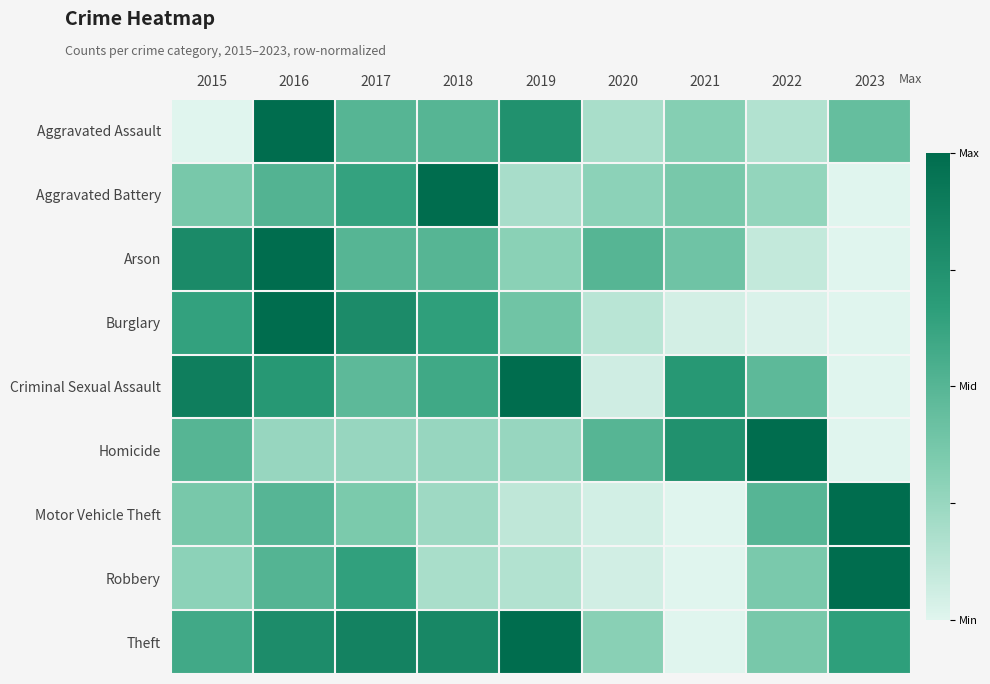

Reading right to left, extract all data points from this chart.

Aggravated Assault: 2023=0.4	2022=0.2	2021=0.3	2020=0.2	2019=0.8	2018=0.5	2017=0.5	2016=1.0	2015=0.0
Aggravated Battery: 2023=0.0	2022=0.3	2021=0.4	2020=0.3	2019=0.2	2018=1.0	2017=0.6	2016=0.5	2015=0.4
Arson: 2023=0.0	2022=0.1	2021=0.4	2020=0.5	2019=0.3	2018=0.5	2017=0.5	2016=1.0	2015=0.8
Burglary: 2023=0.0	2022=0.0	2021=0.0	2020=0.1	2019=0.4	2018=0.7	2017=0.8	2016=1.0	2015=0.6
Criminal Sexual Assault: 2023=0.0	2022=0.5	2021=0.7	2020=0.1	2019=1.0	2018=0.6	2017=0.5	2016=0.7	2015=0.9
Homicide: 2023=0.0	2022=1.0	2021=0.8	2020=0.5	2019=0.2	2018=0.2	2017=0.2	2016=0.2	2015=0.5
Motor Vehicle Theft: 2023=1.0	2022=0.5	2021=0.0	2020=0.0	2019=0.1	2018=0.2	2017=0.4	2016=0.5	2015=0.4
Robbery: 2023=1.0	2022=0.4	2021=0.0	2020=0.1	2019=0.2	2018=0.2	2017=0.6	2016=0.5	2015=0.3
Theft: 2023=0.7	2022=0.4	2021=0.0	2020=0.3	2019=1.0	2018=0.8	2017=0.8	2016=0.8	2015=0.6